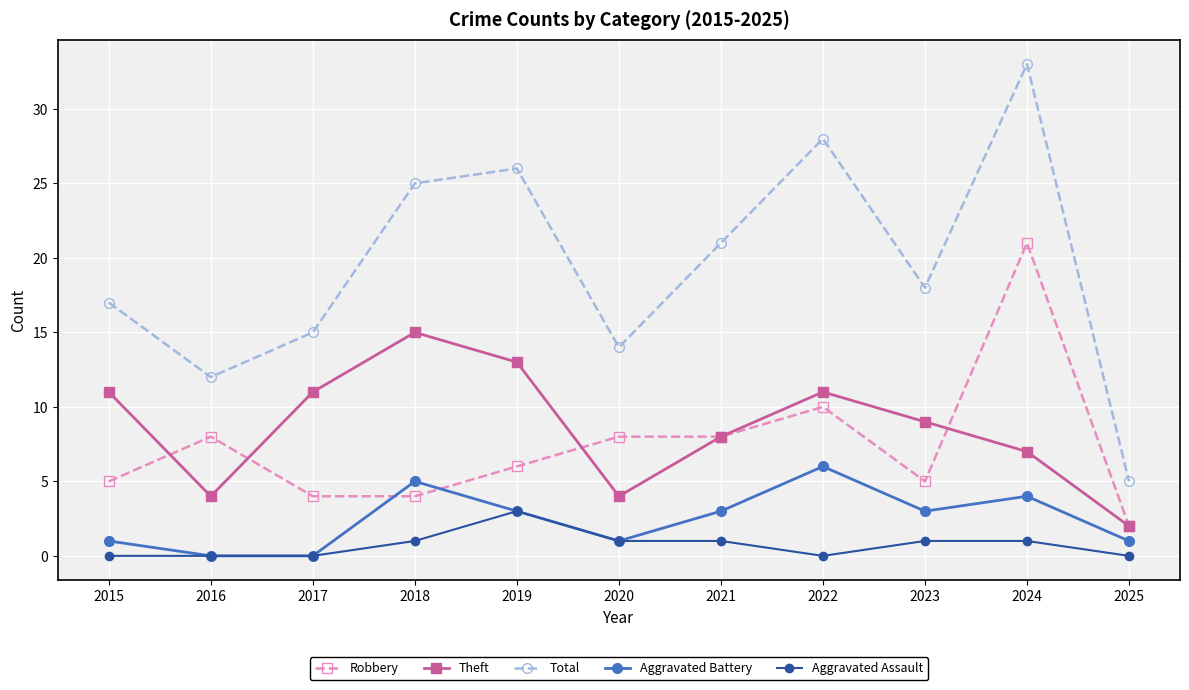

True or false: Aggravated Battery has more than 2 points higher than both neighbors.

True